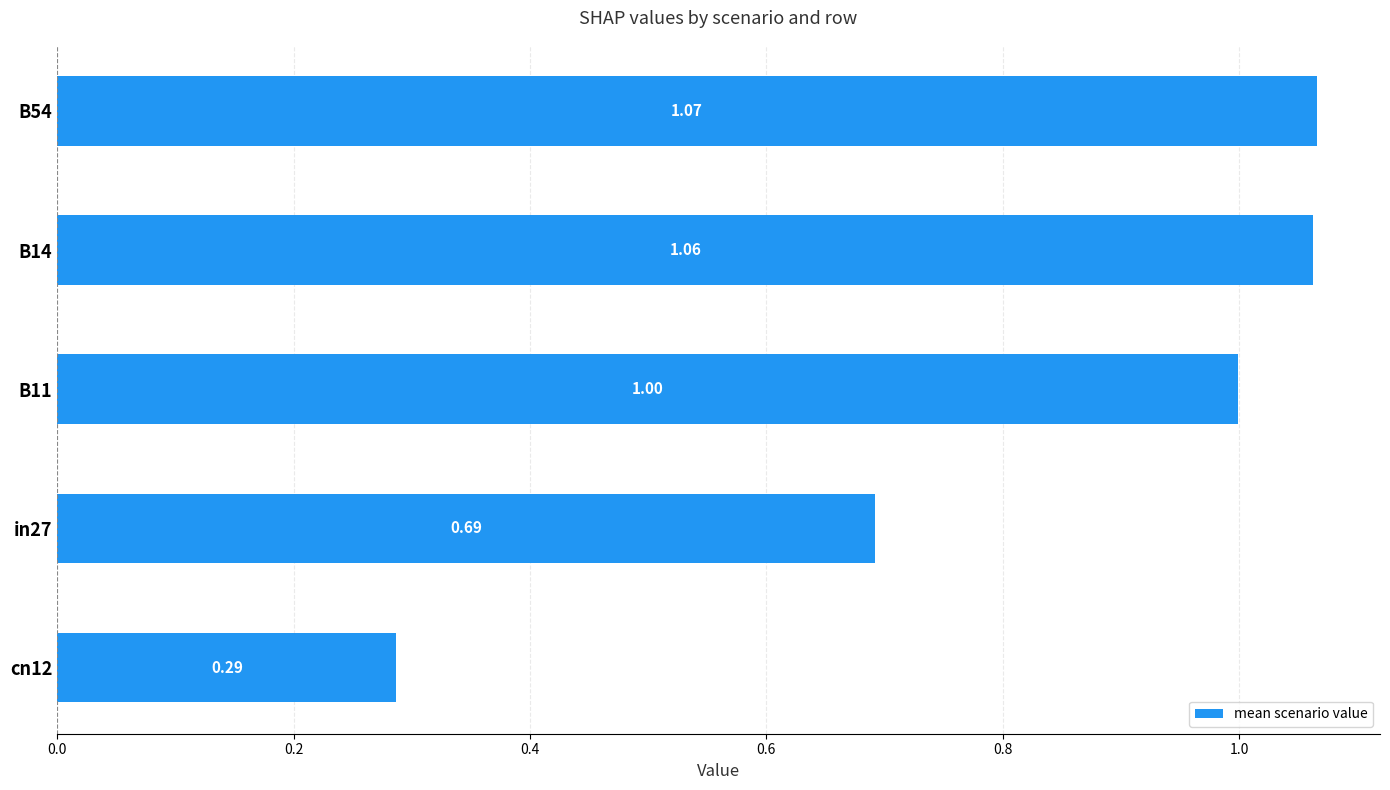

What is the difference between the maximum and minimum values?

0.8